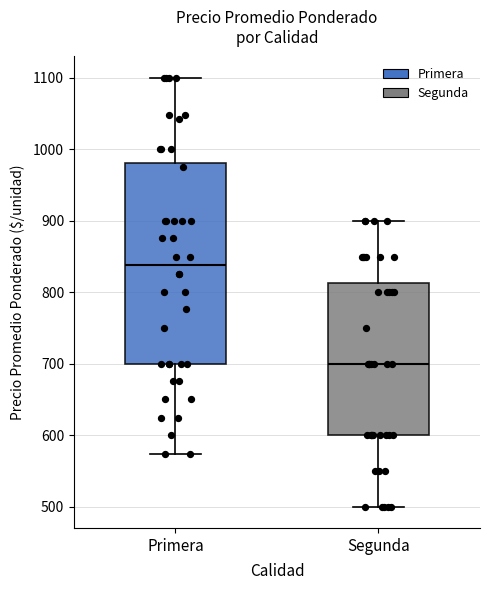

Reading left to right, transcribe this box plot: for each box, give where its median line is, the range the box spans, and where its two whiskers end, as read against the y-axis. The values are not printed on the chart, so give them approximately, as read against the axis.

Primera: median 840, box 700 to 980, whiskers 570 to 1100
Segunda: median 700, box 600 to 810, whiskers 500 to 900